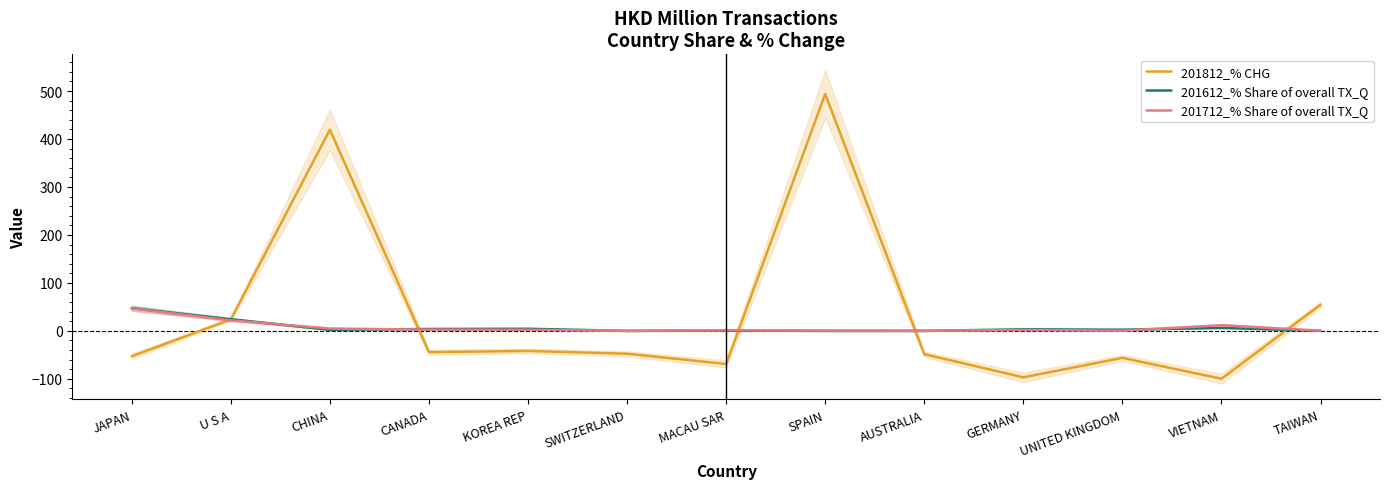

True or false: 201612_% Share of overall TX_Q has a value of 0.5 at CHINA.

False